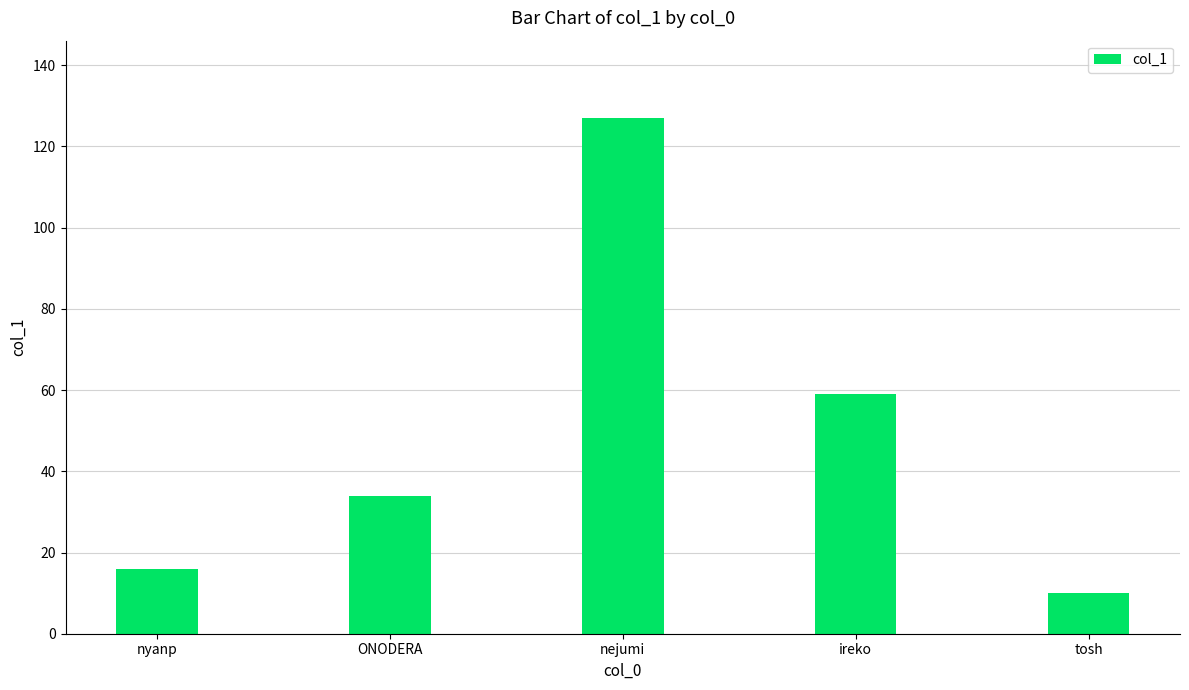

What is the label of the 1st bar from the left?

nyanp